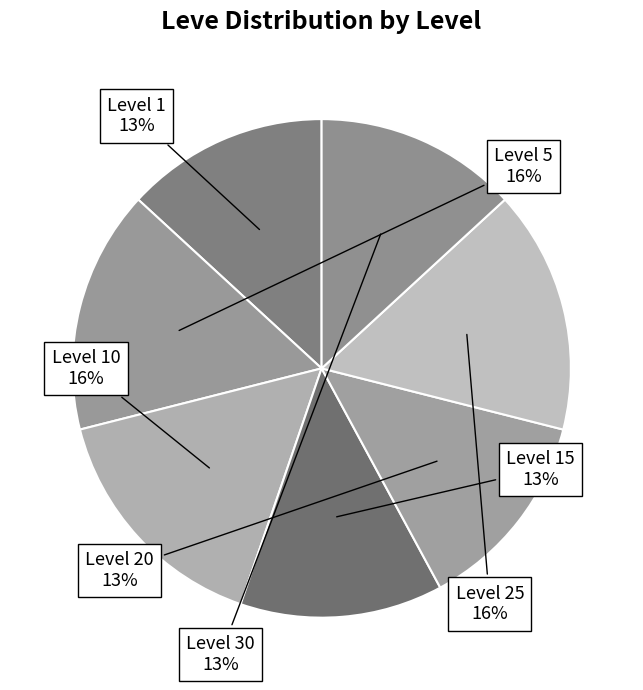

Is Level 1 the majority of the pie?

No